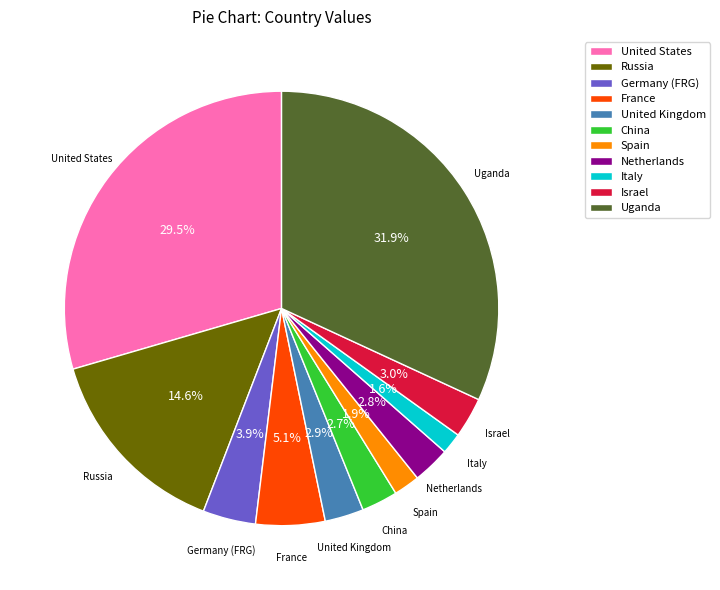

What is the ratio of the value at Germany (FRG) to the value at Russia?

0.3